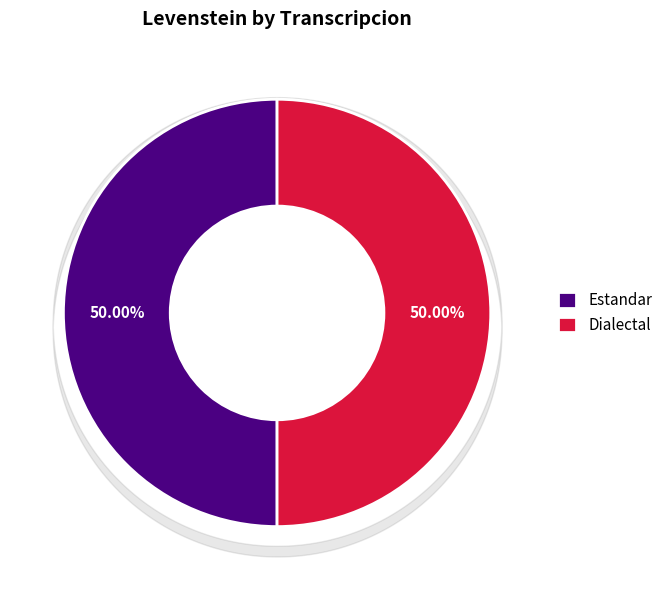

Is the sum of Estandar and Dialectal greater than half?

Yes